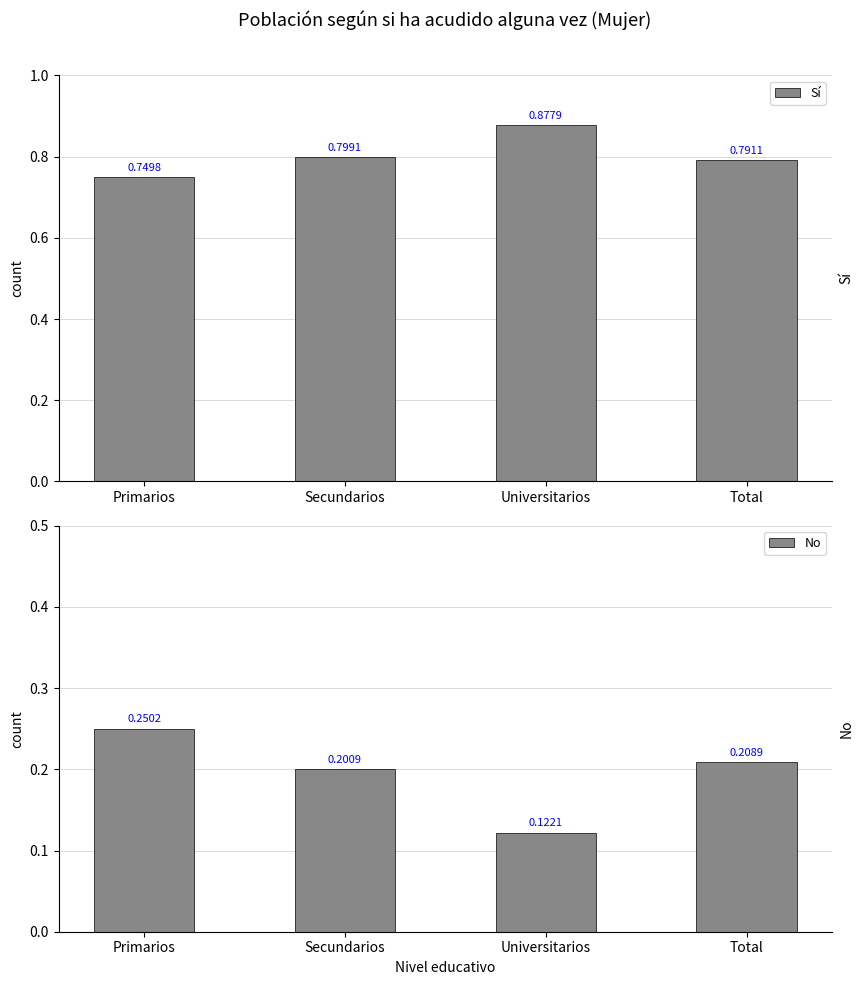

Which has a higher value, Total or Universitarios?

Universitarios